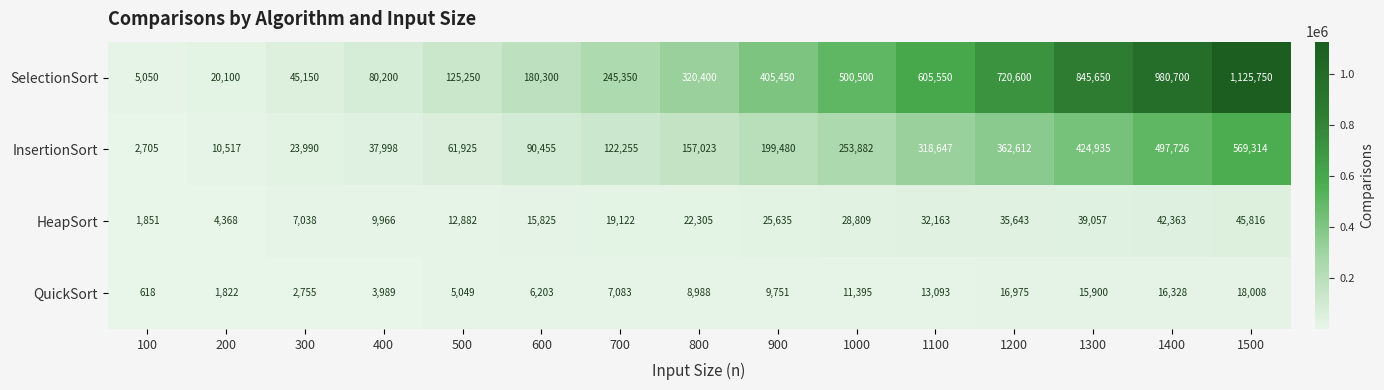

At which category is the sum across all series the highest?

1500